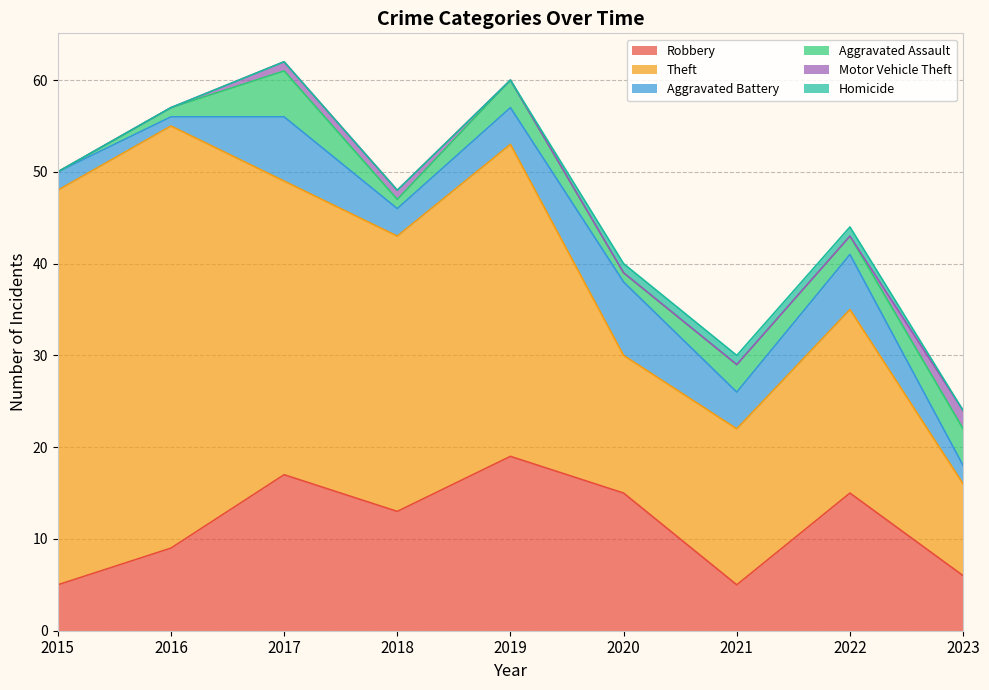

True or false: Homicide and Aggravated Battery cross at least once.

False